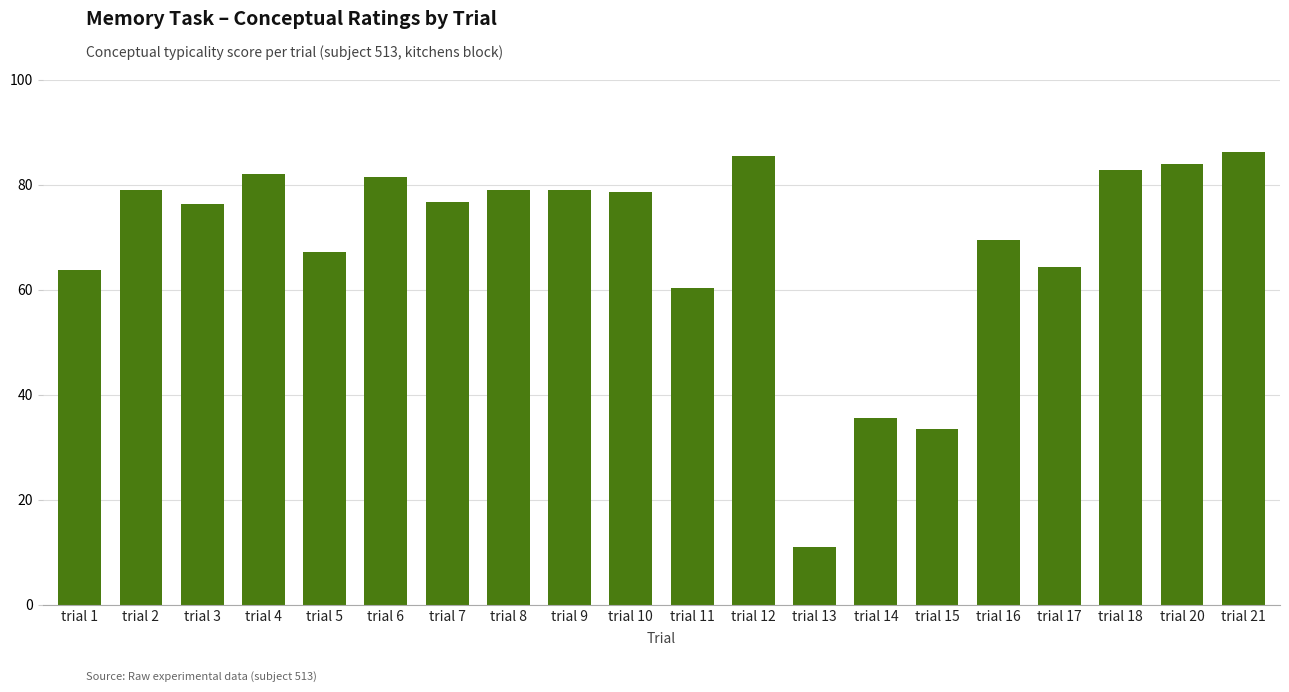

Does the chart contain stacked bars?

No